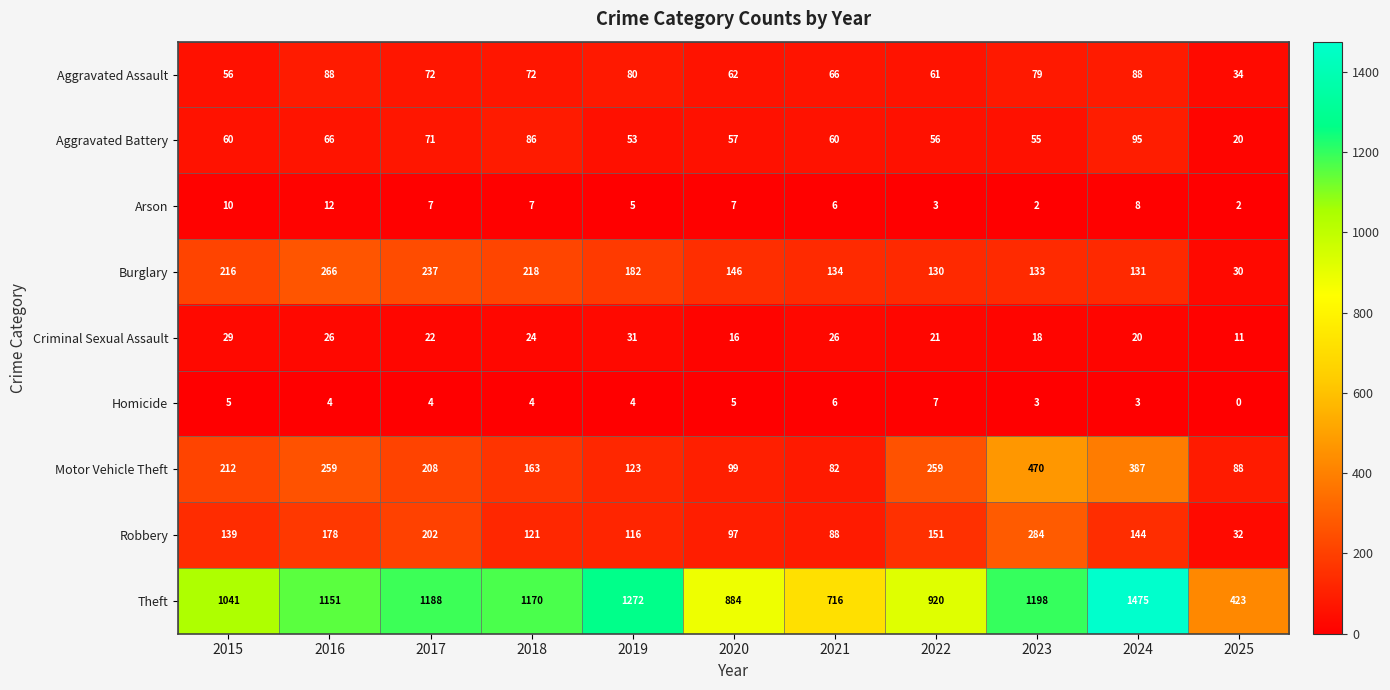

What is the spread (max minus min) of values at 2024?

1472